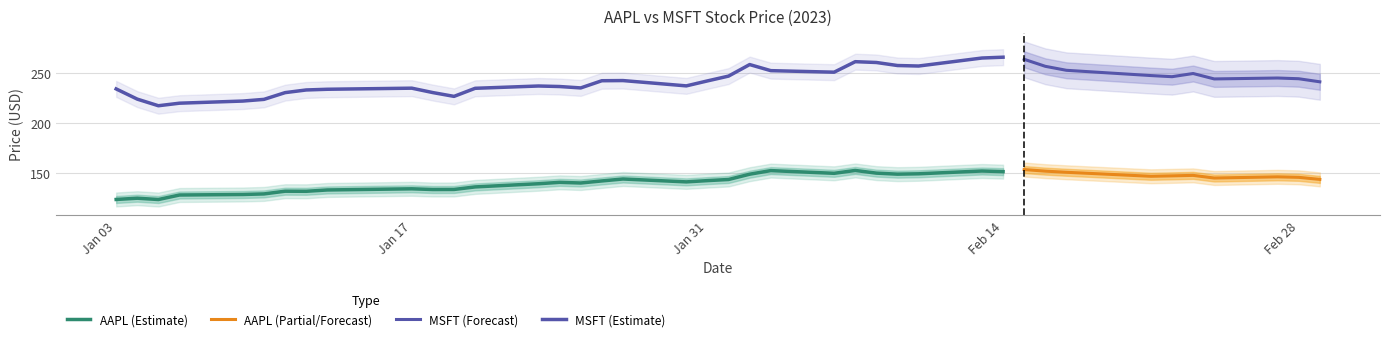

Reading right to left, what are all the values shown in this chart?

AAPL: 39=143.5	38=145.6	37=146.1	36=144.9	35=147.5	34=147.1	33=146.6	32=150.7	31=151.8	30=153.4	29=151.3	28=151.9	27=149.1	26=148.8	25=149.8	24=152.5	23=149.6	22=152.4	21=148.7	20=143.4	19=142.3	18=141.0	17=143.9	16=142.0	15=139.9	14=140.5	13=139.1	12=136.0	11=133.4	10=133.3	9=134.0	8=132.9	7=131.6	6=131.6	5=128.9	4=128.3	3=127.8	2=123.3	1=124.6	0=123.3
MSFT: 39=241.6	38=244.7	37=245.4	36=244.5	35=249.9	34=246.7	33=247.9	32=253.1	31=257.2	30=264.2	29=266.3	28=265.5	27=257.4	26=257.9	25=261.0	24=261.8	23=251.2	22=252.8	21=258.9	20=247.3	19=242.5	18=237.5	17=242.8	16=242.7	15=235.4	14=236.8	13=237.4	12=235.0	11=226.9	10=230.7	9=235.2	8=234.1	7=233.4	6=230.7	5=223.9	4=222.2	3=220.1	2=217.5	1=224.2	0=234.4